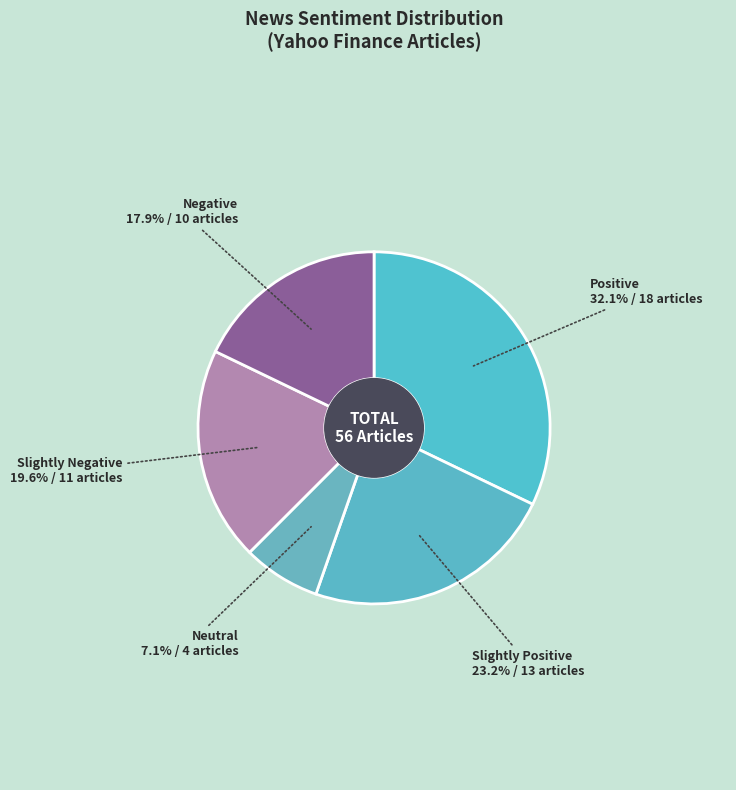

The Positive slice represents 32% of the pie. True or false?

True